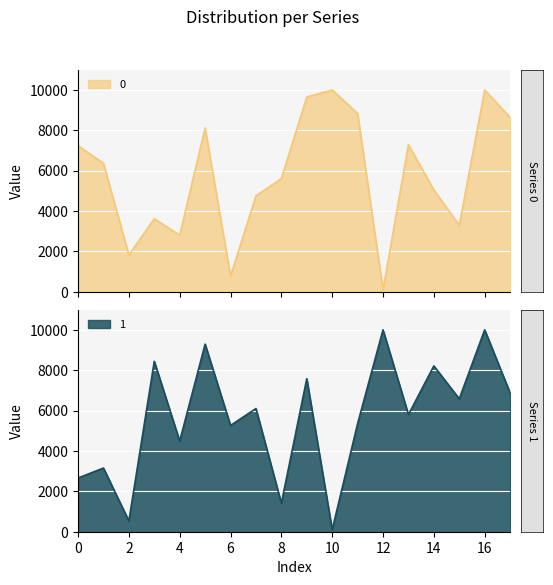

What are all the series names shown in the legend?

0, 1